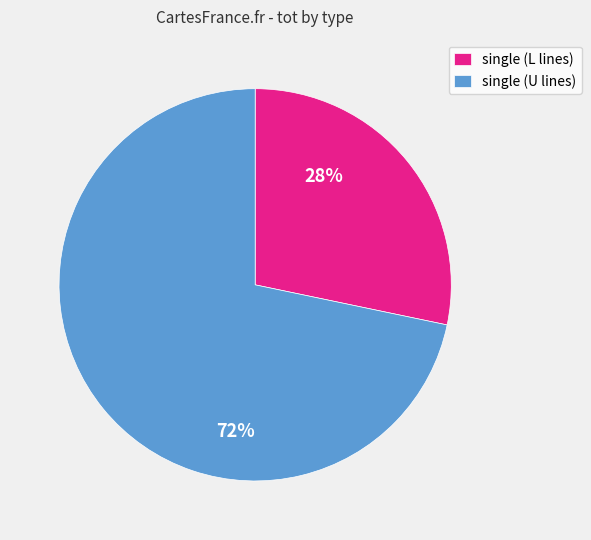

How many slices are in this pie chart?

2